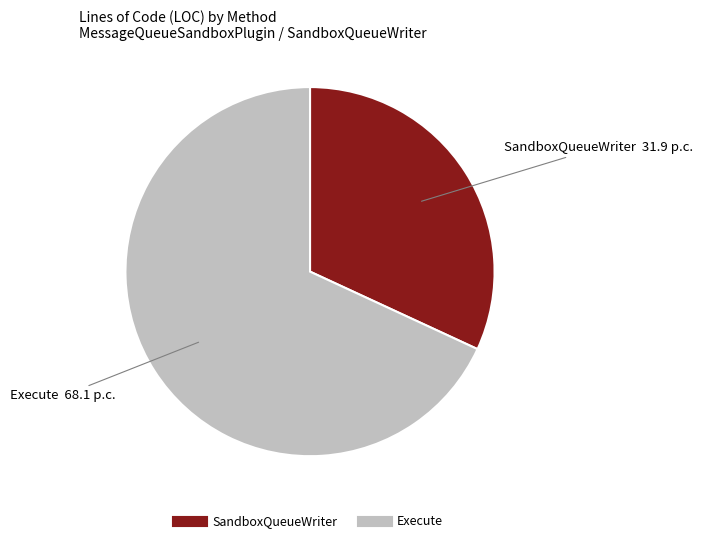

Does Execute account for over 50% of the chart?

Yes